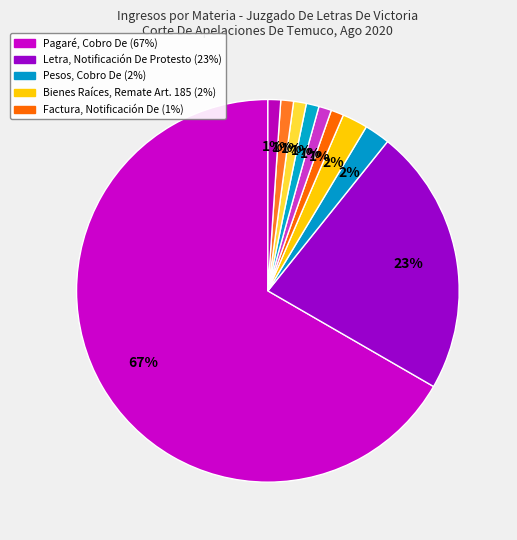

Rank the categories by value from lowest to highest.

Factura, Notificación De, Obligación De Dar, Cumplimiento, Reivindicación, Nombre, Autorización Cambio De, Otros Voluntarios, Aguas, Derechos Aprovechamiento, Pesos, Cobro De, Bienes Raíces, Remate Art. 185, Letra, Notificación De Protesto, Pagaré, Cobro De